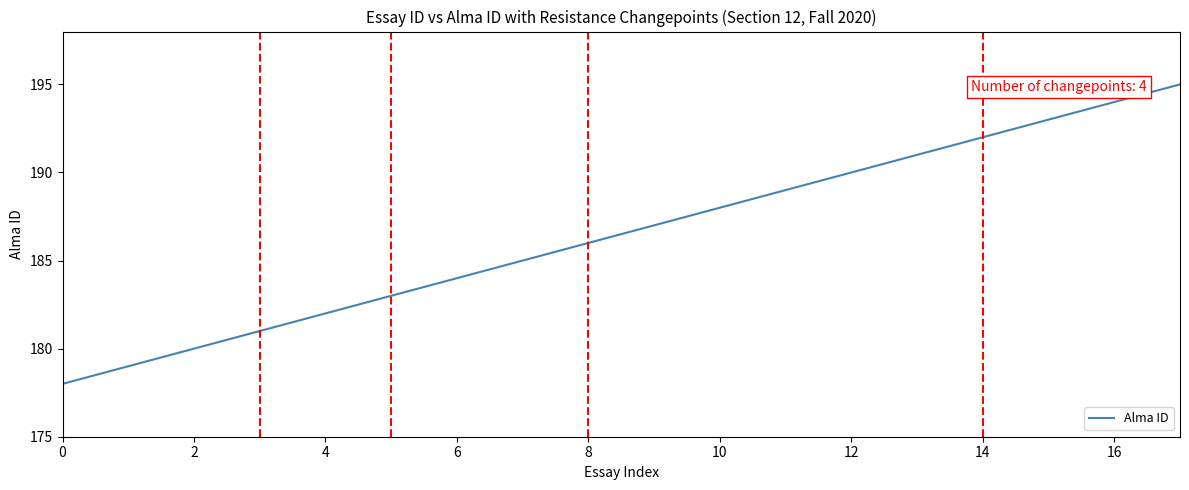

What is the difference between the maximum and minimum values?

17